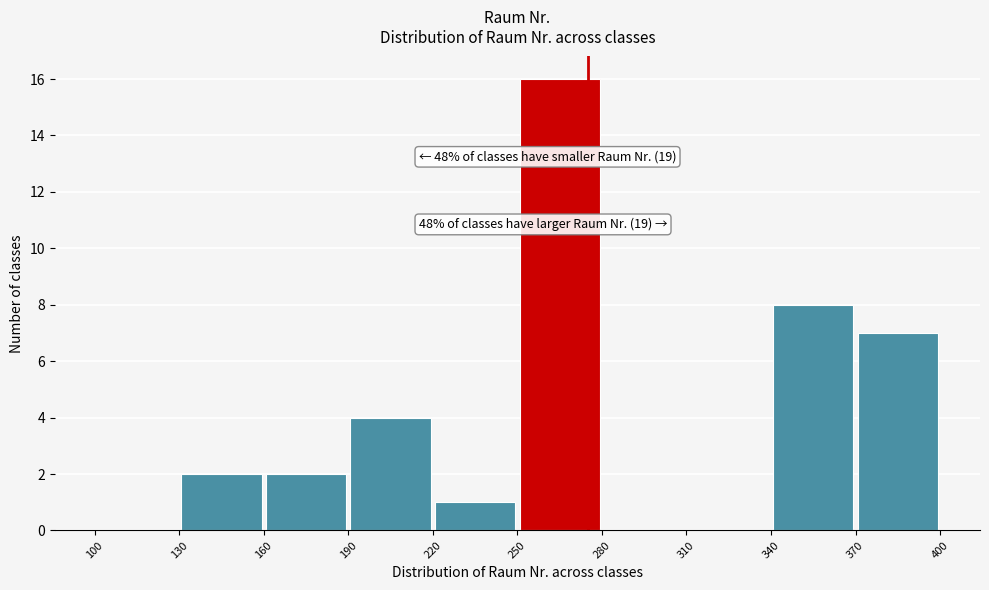

Over which range of the x-axis is the bar tallest?

250 to 280